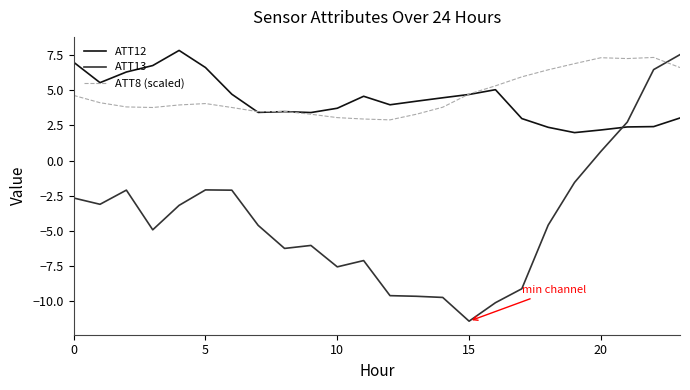

After their last crossing, which series has the higher values: ATT8 (scaled) or ATT12?

ATT8 (scaled)